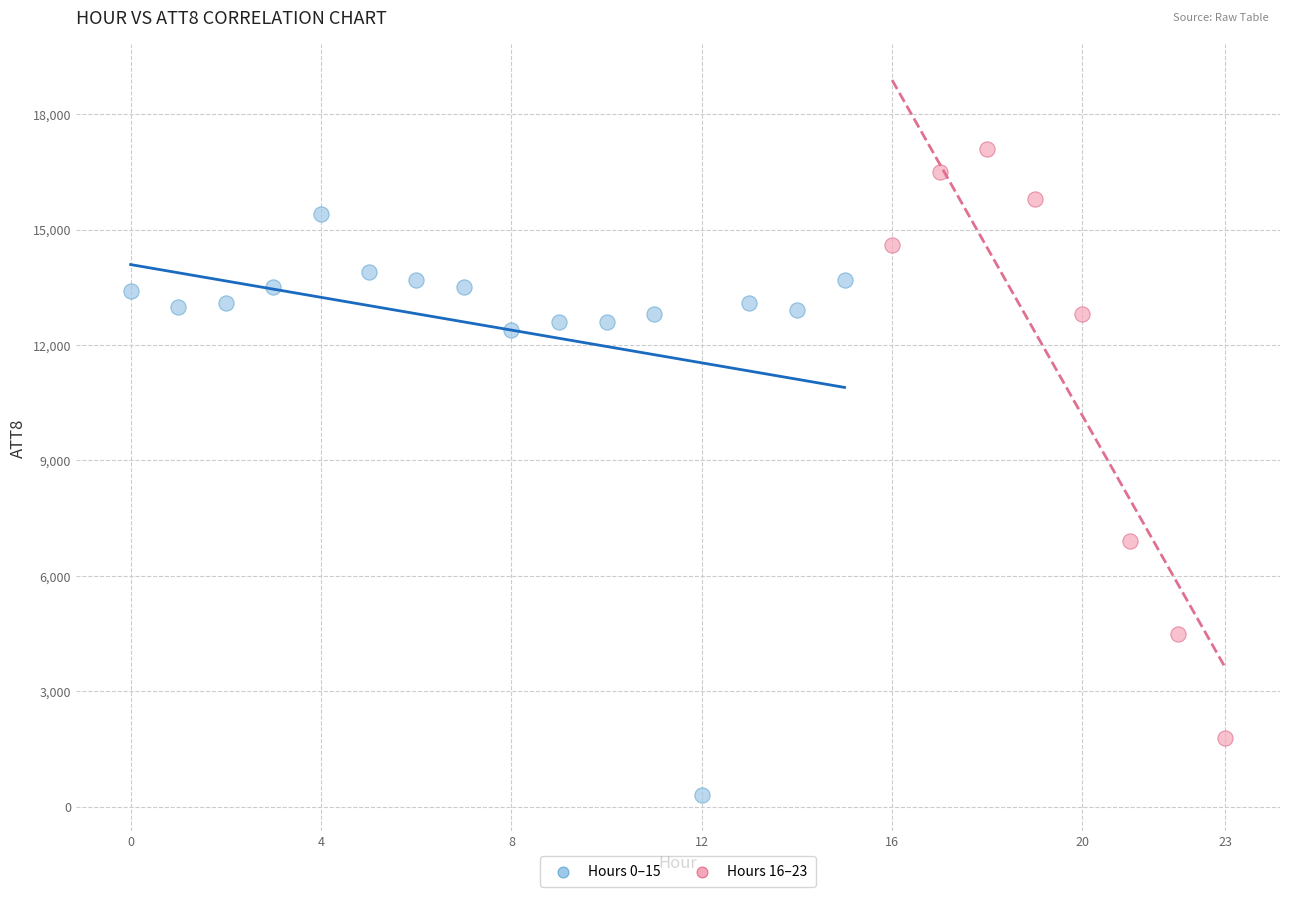

Which series contains the highest Y value?

Hours 16–23